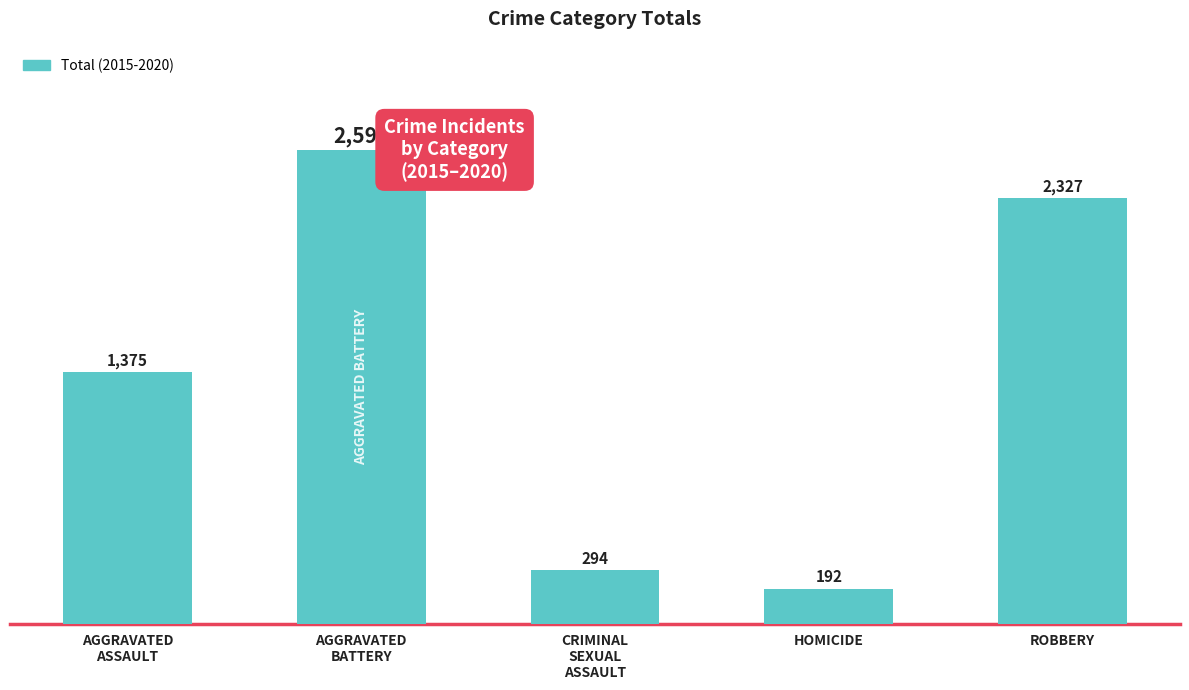

What is the sum of the values at CRIMINAL
SEXUAL
ASSAULT and AGGRAVATED
ASSAULT?

1669